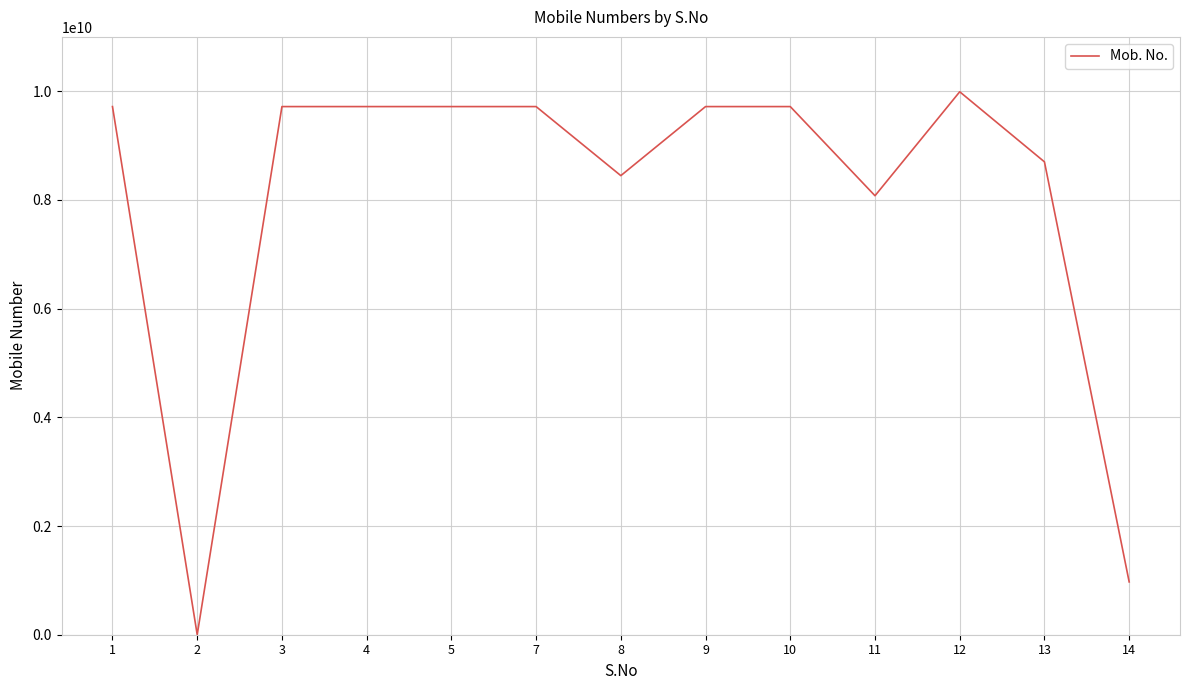

Approximately how many times larger is the value at 8 compared to 7?

0.9